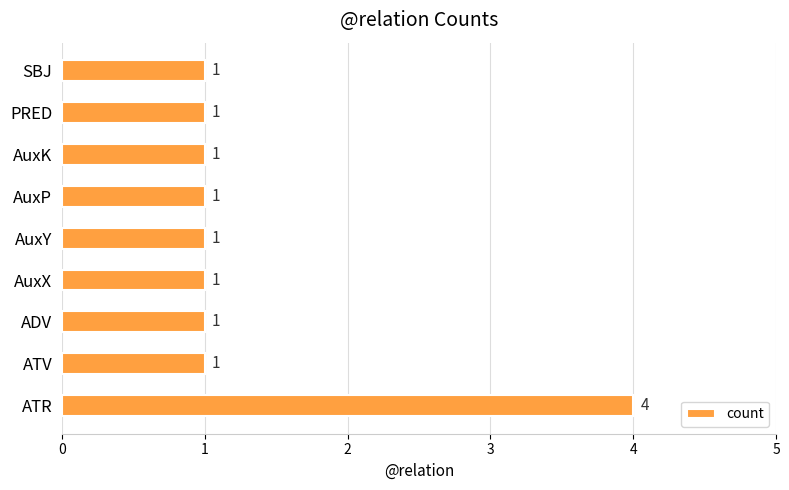

True or false: the data shows 1 at AuxX.

True